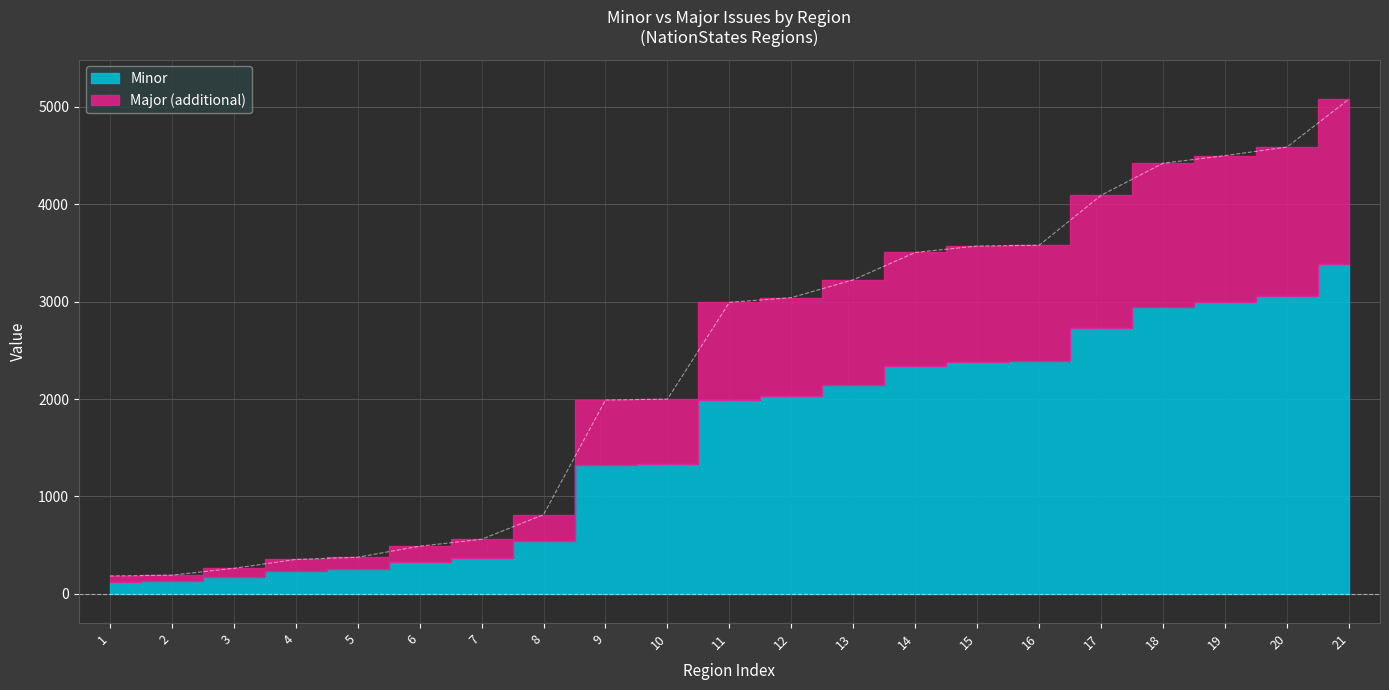

What is the minimum value shown in the chart?

184